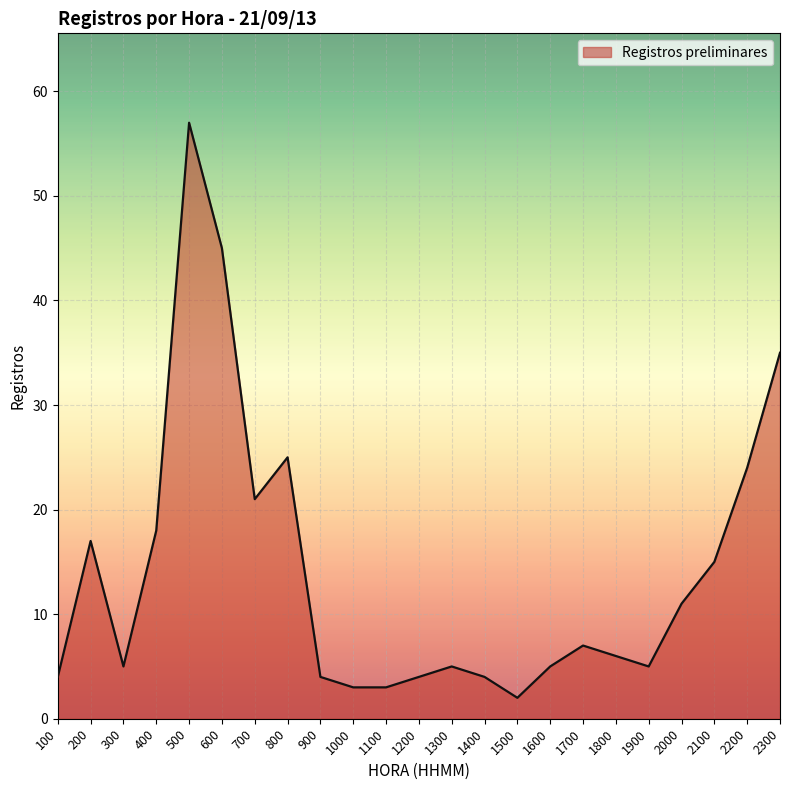

Where is the data nearest to the value 29?

800